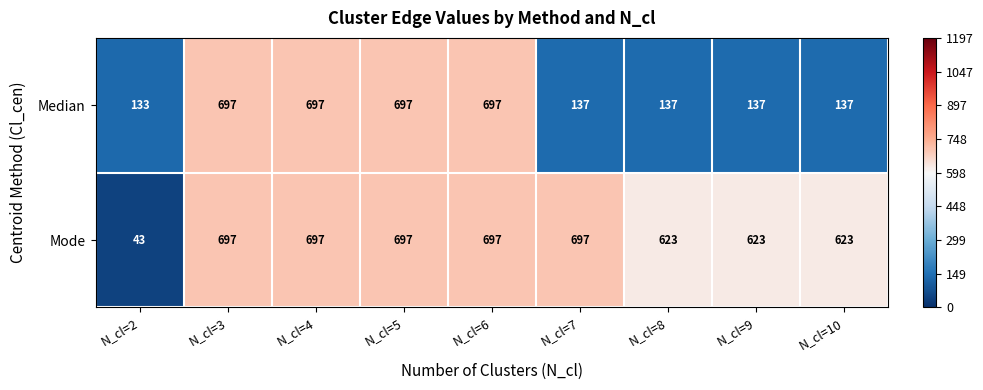

What is the average value of the Median series?

385